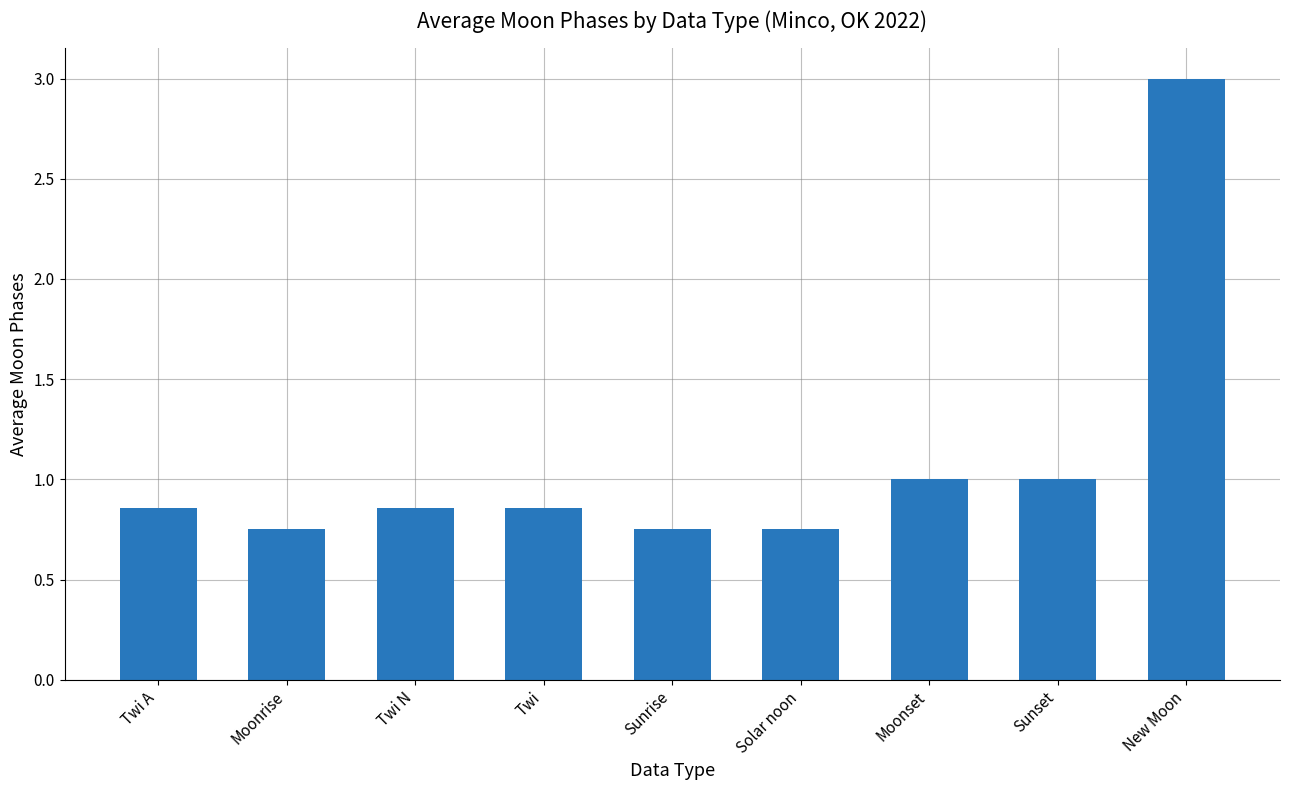

What is the average value?

1.1